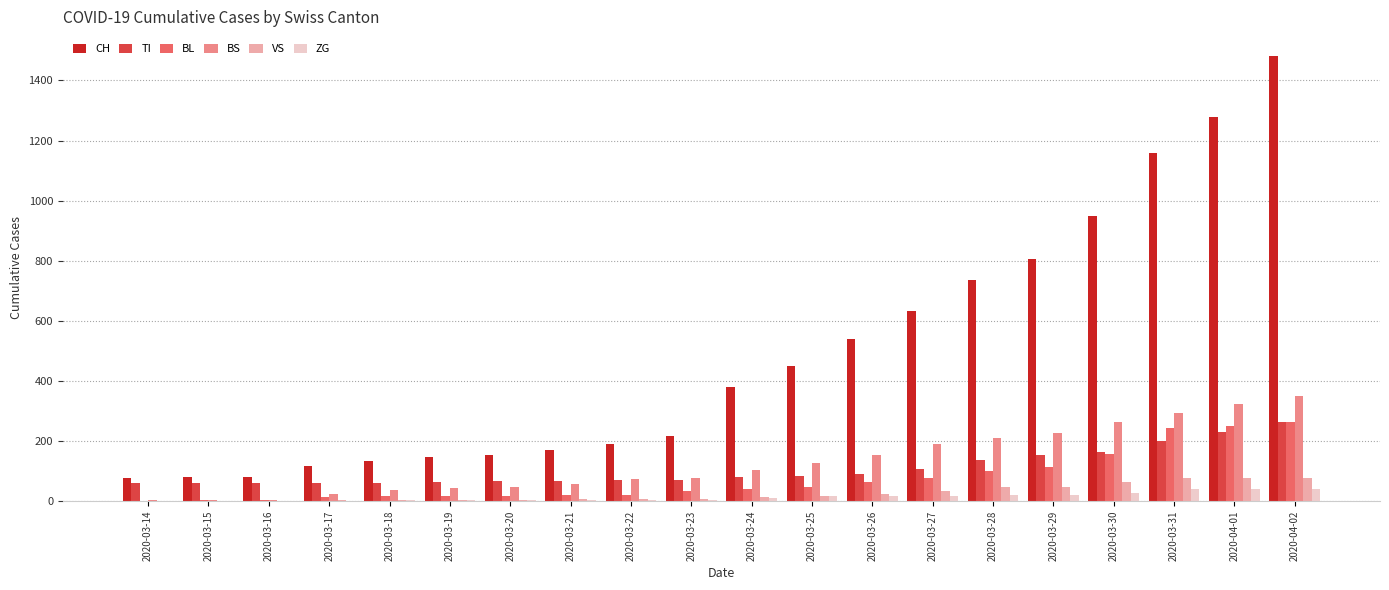

At which label is BL closest to 131?

2020-03-29